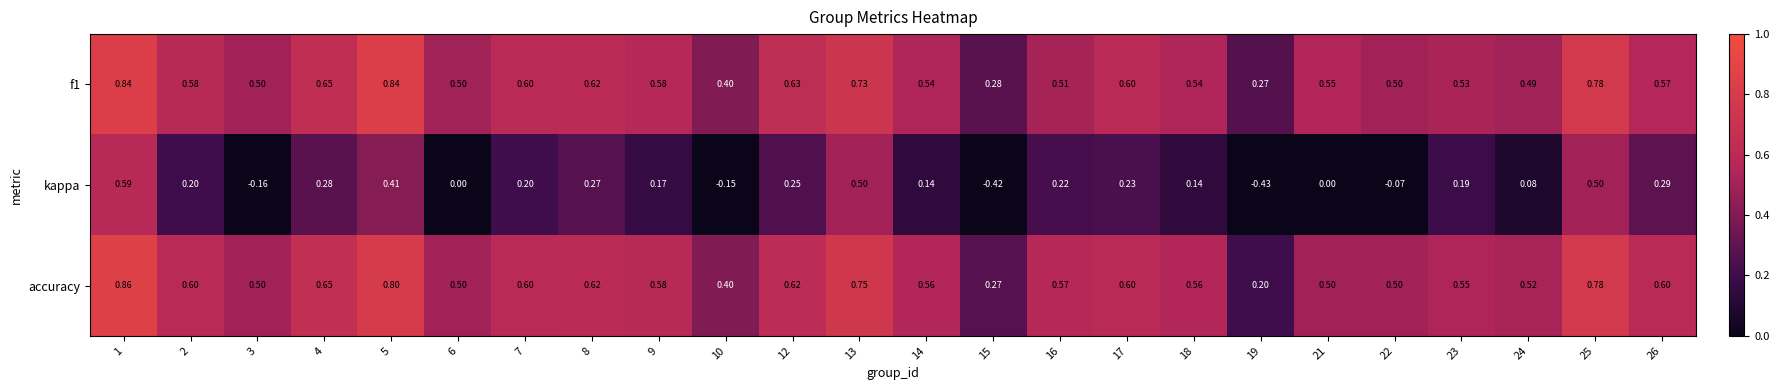

Which series has the widest spread of values?

kappa